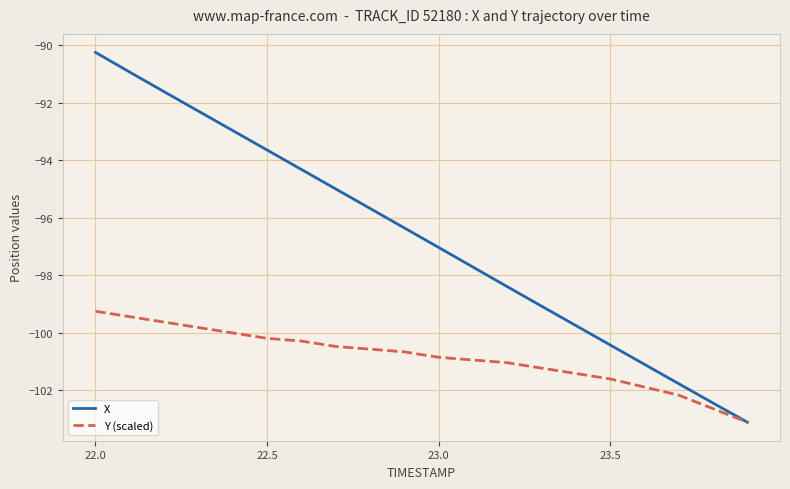

What is the maximum value shown in the chart?

-90.3